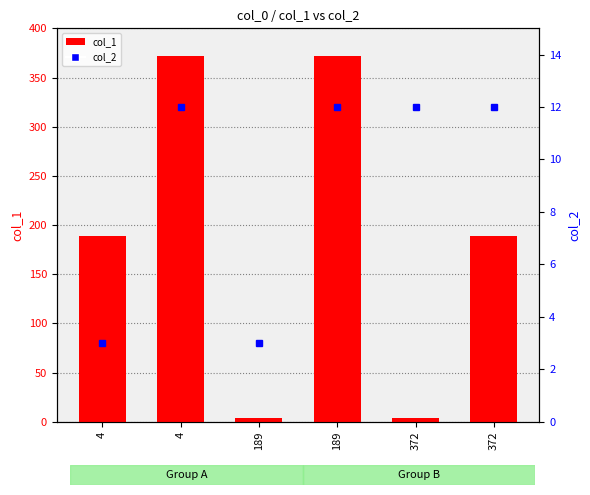

Count the col_1 values in the range 4 to 372.

6